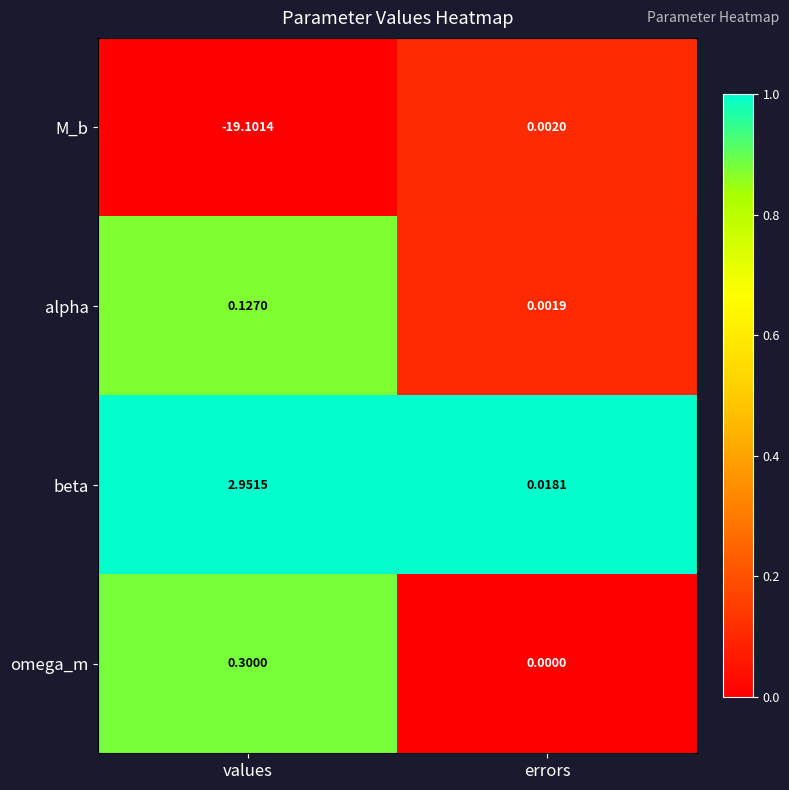

Which category has the highest value in the beta series?

values